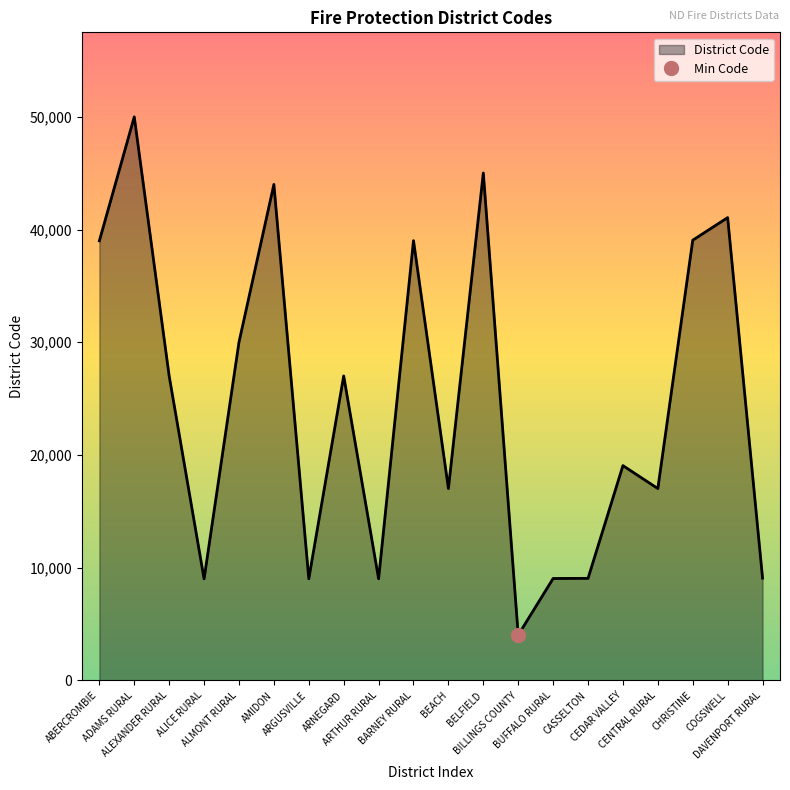

What position from the right is BELFIELD?

9